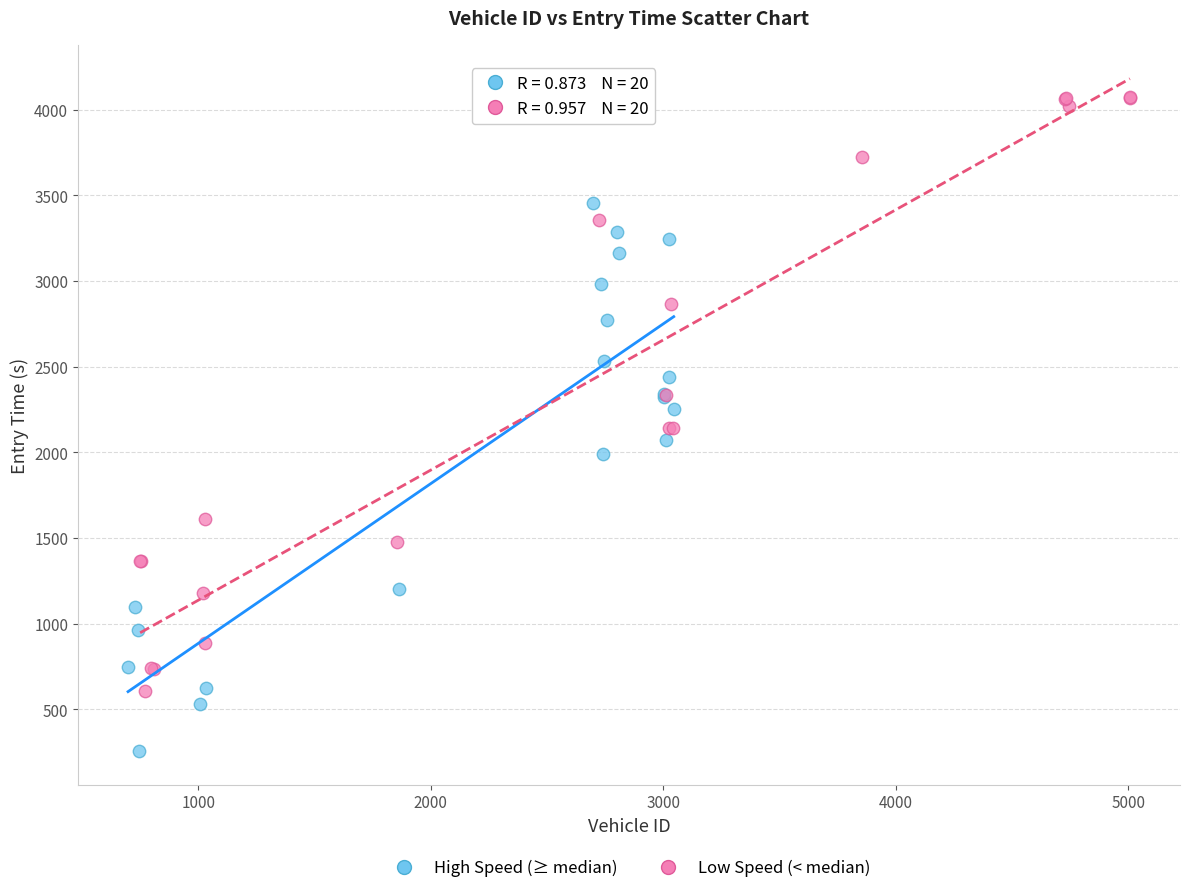

Which series contains the highest Y value?

Low Speed (< median)